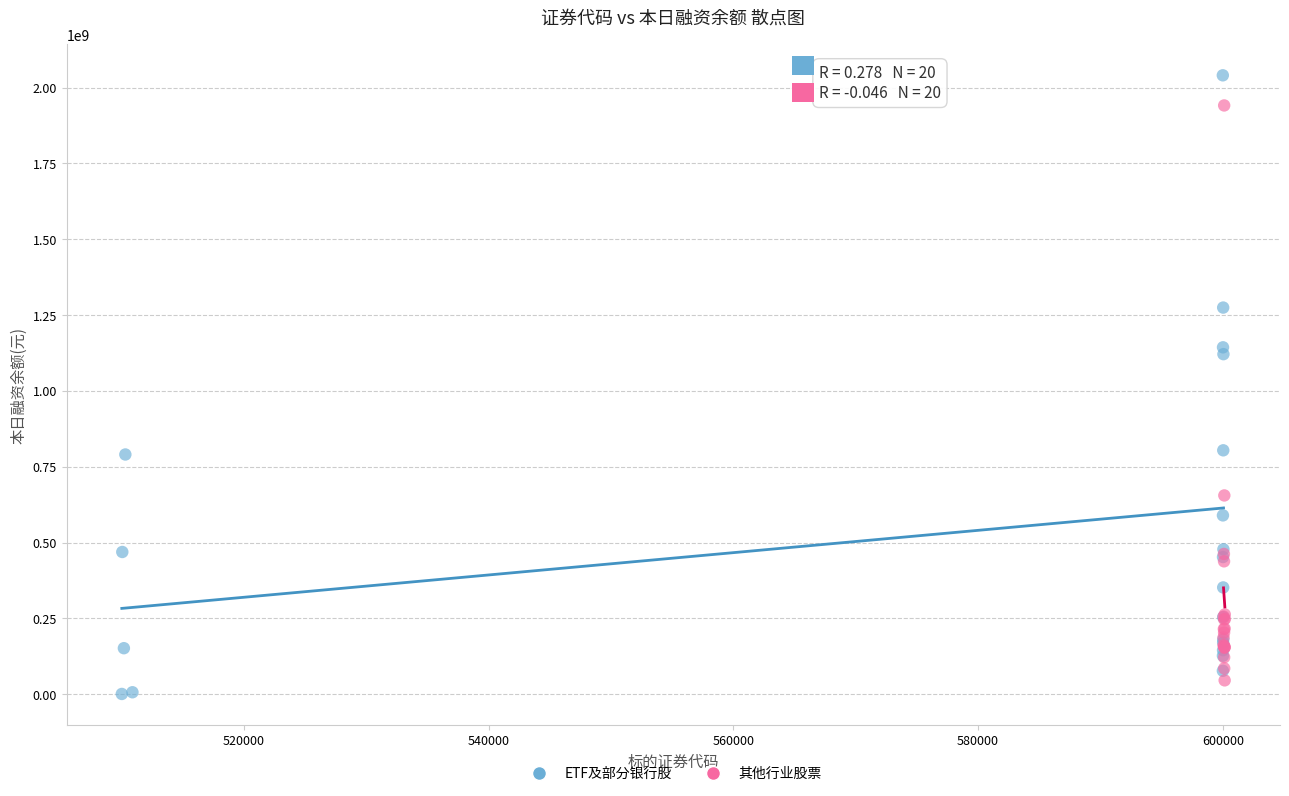

Which series reaches the maximum Y coordinate?

ETF及部分银行股